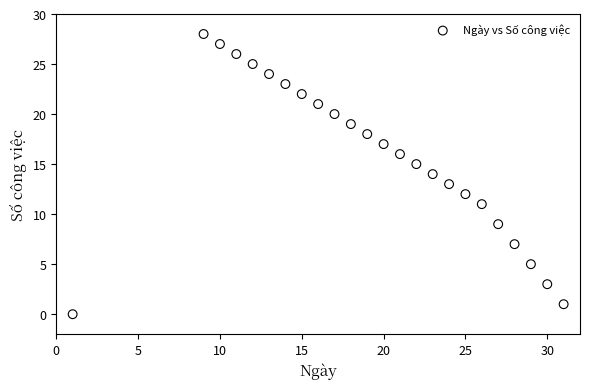

What is the range of X values (max minus min)?

30